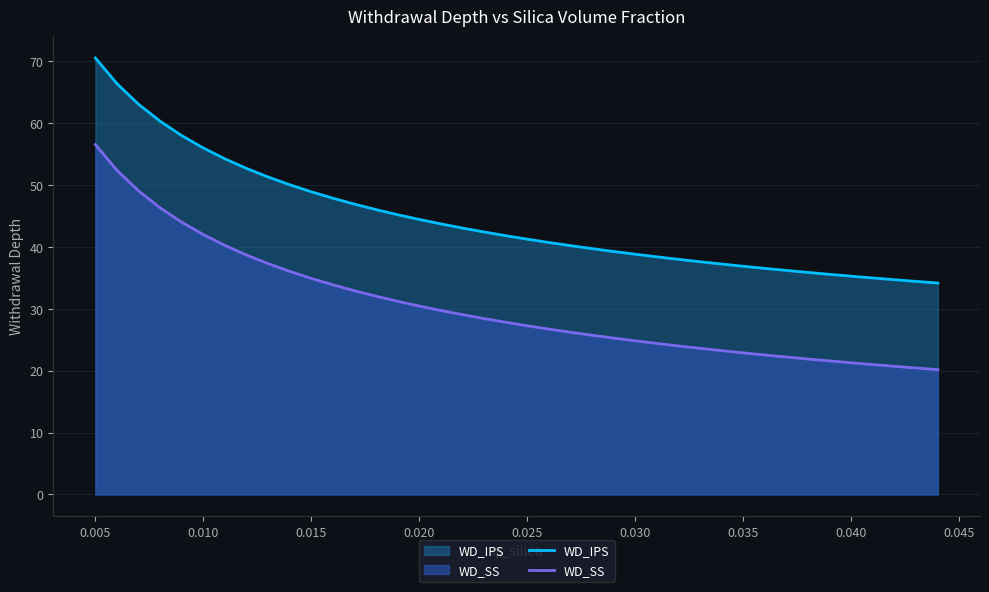

The WD_SS series shows 34.8 at 0.035. True or false?

False